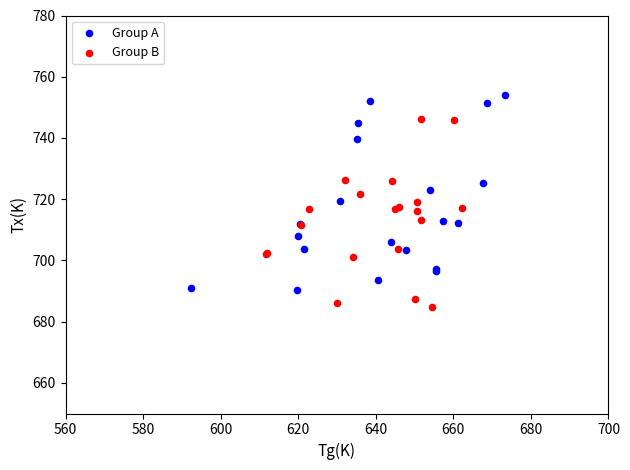

Which series reaches the minimum Y coordinate?

Group B